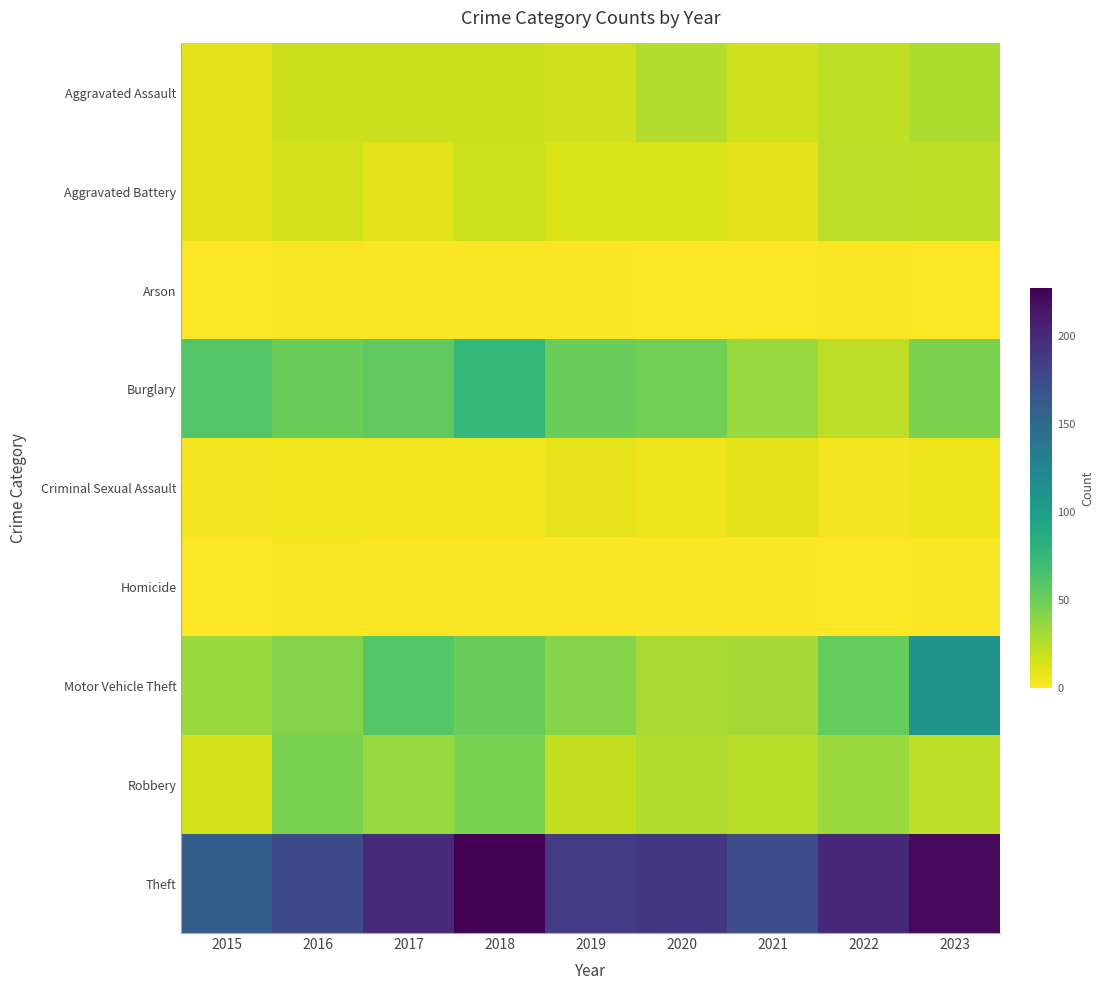

At which category is the sum across all series the highest?

2023